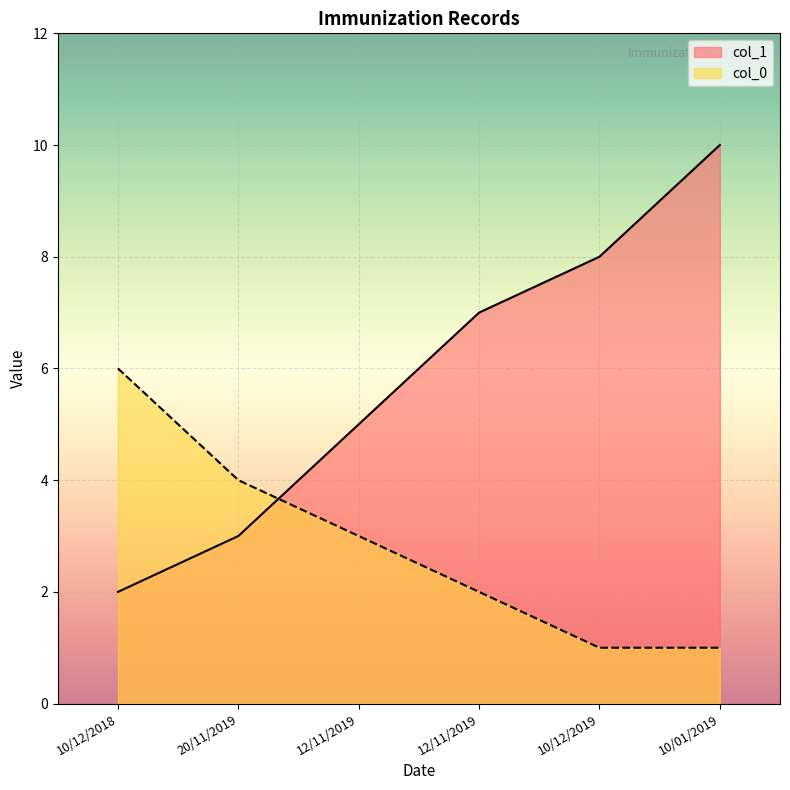

What value does the col_0 series have at 12/11/2019?

2